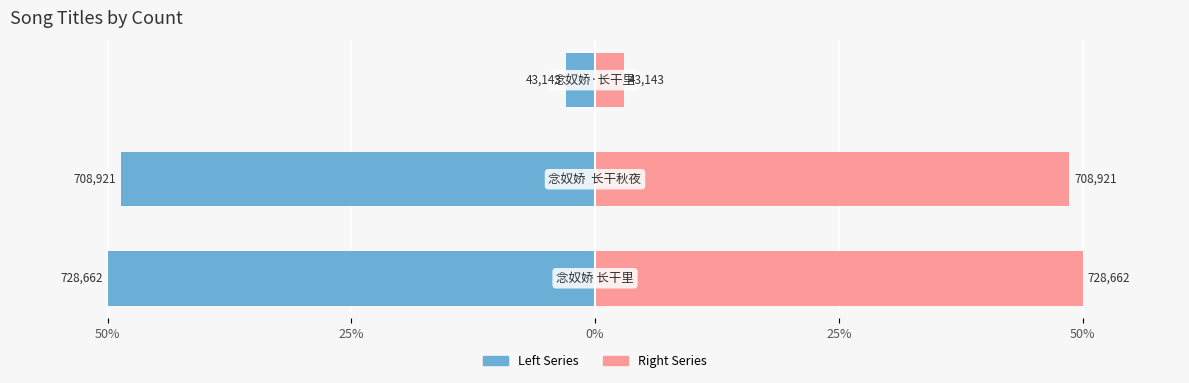

True or false: col_0 (Right) has a value of 50.0 at 50%.

True